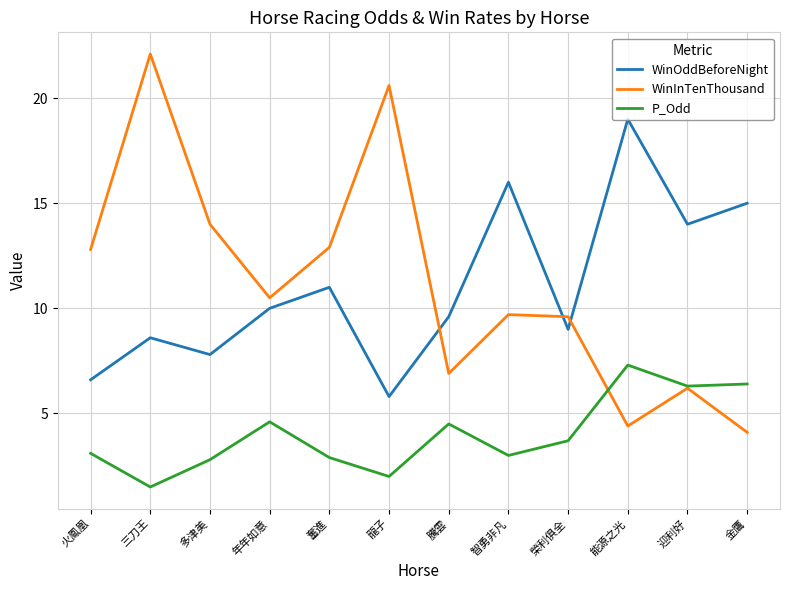

What position from the left is 多津美?

3